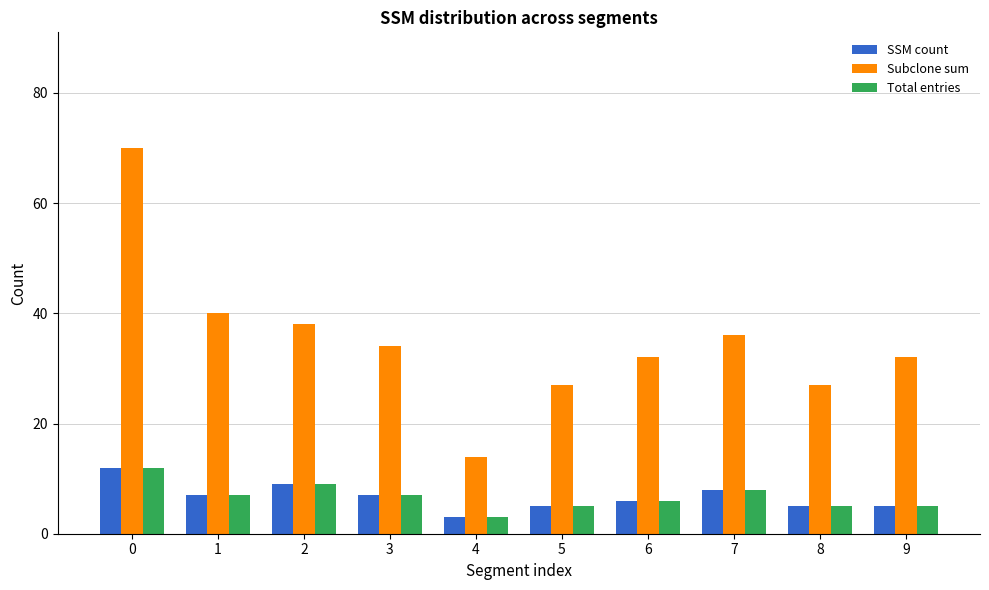

Is the value of Total entries at 6 greater than the value of Subclone sum at 9?

No